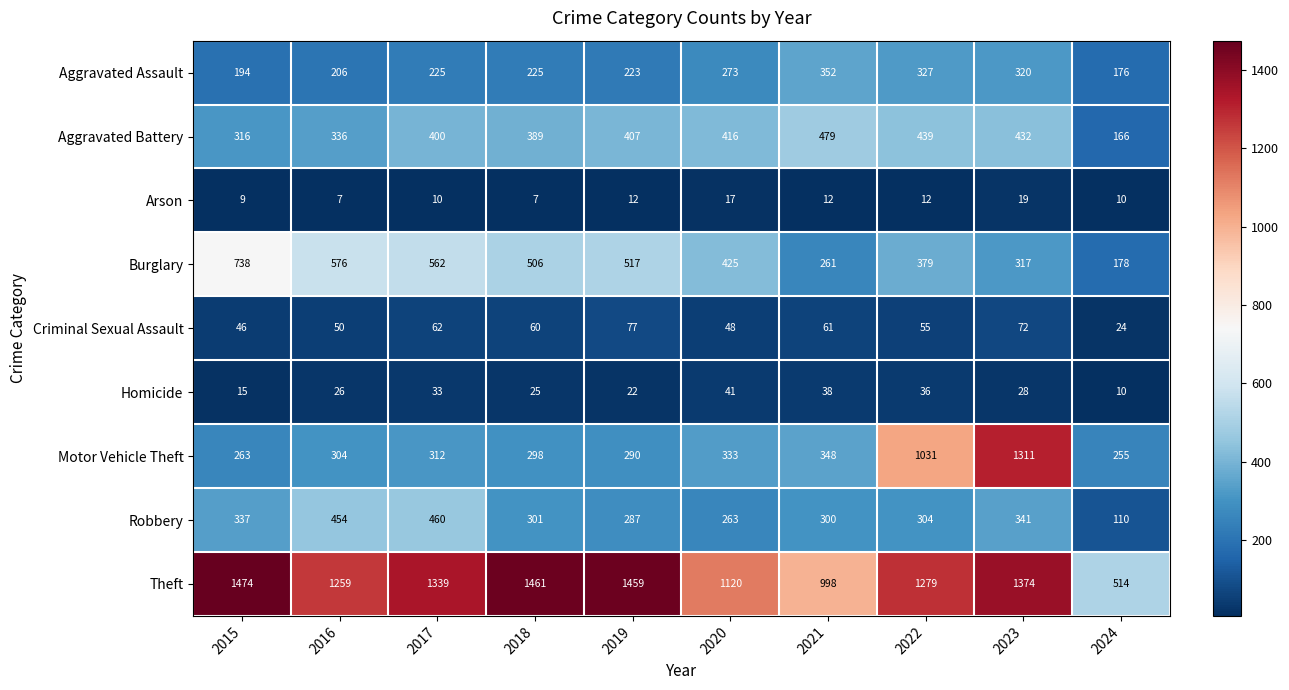

What is the total value across all series at 2023?

4214